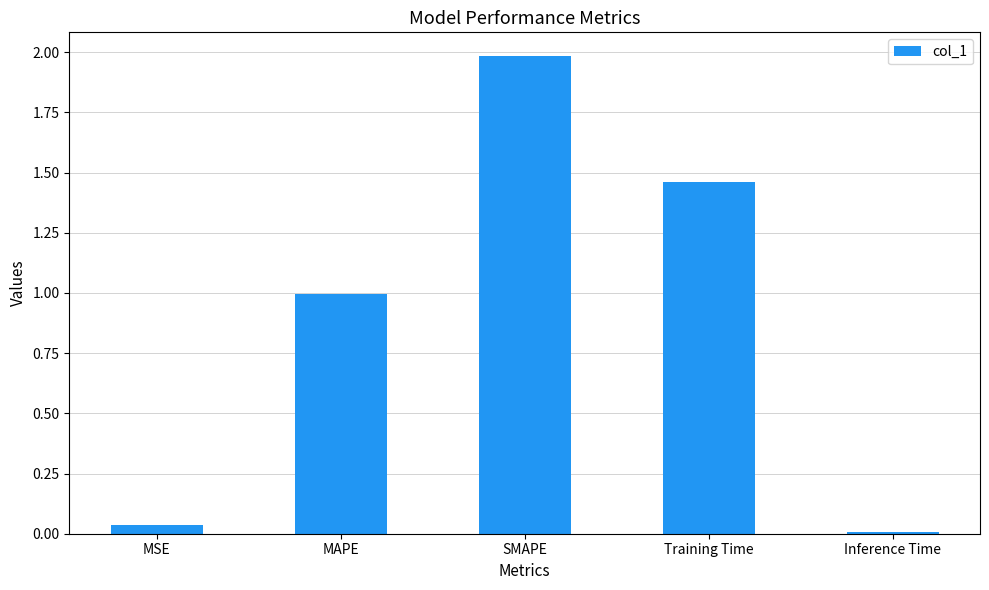

List the labels in order of value, largest first.

SMAPE, Training Time, MAPE, MSE, Inference Time